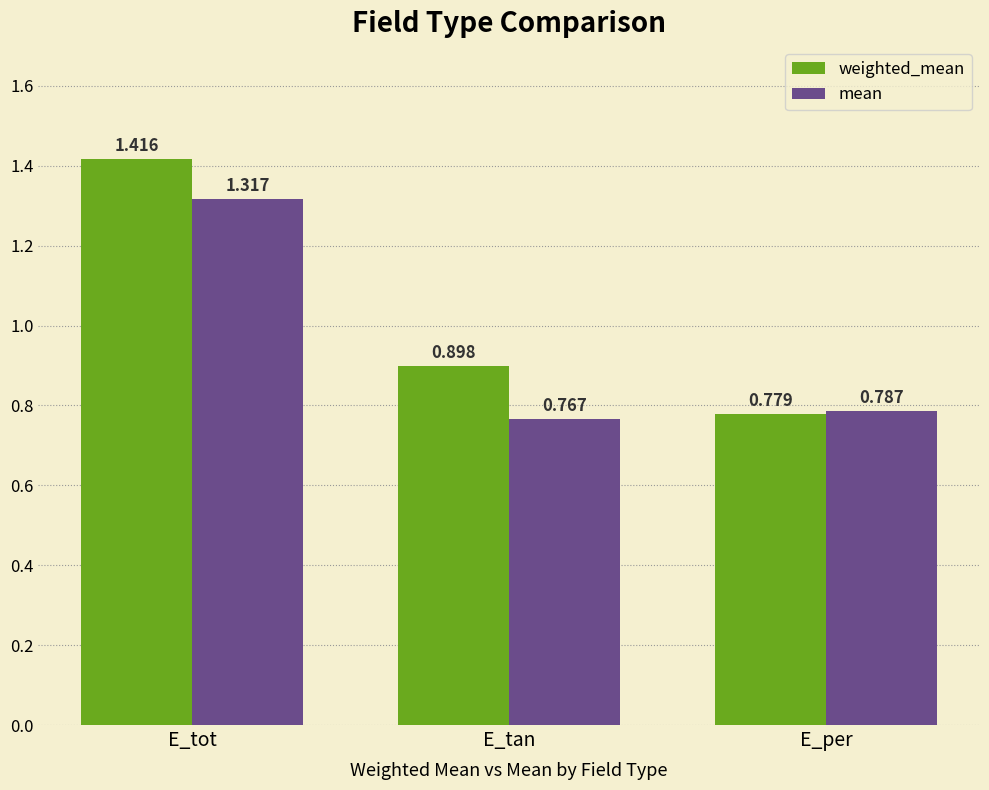

At which label is mean closest to 1?

E_per